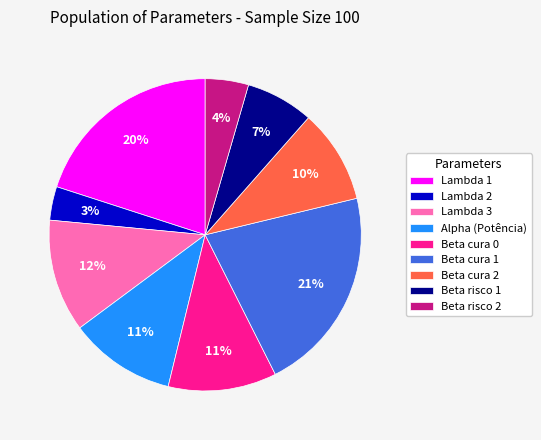

Do Beta cura 0 and Beta cura 1 together represent more than half of the pie?

No